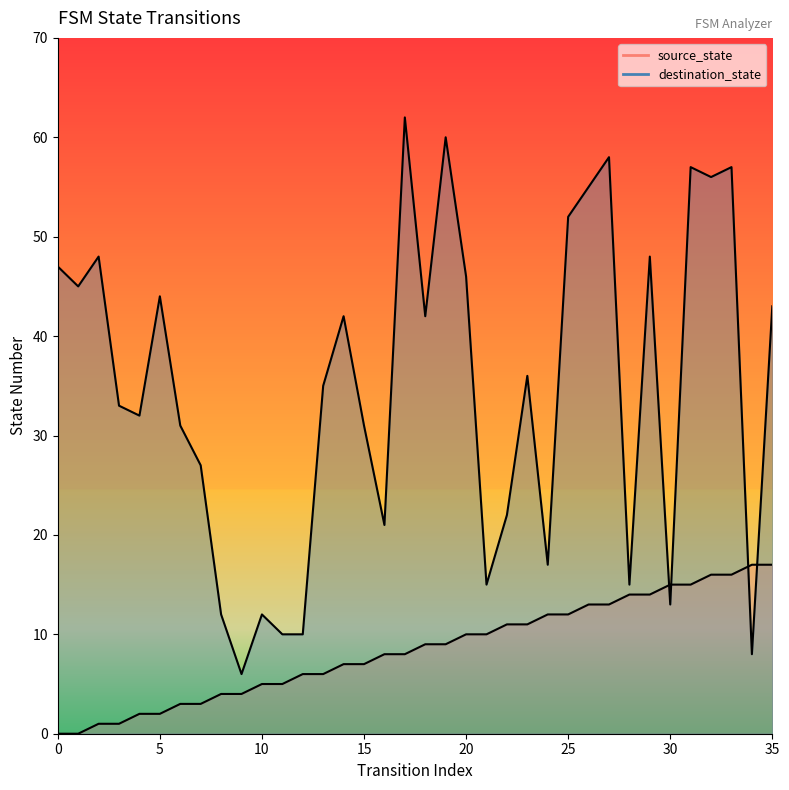

Read the destination_state value at 31, to the nearest 10.

60